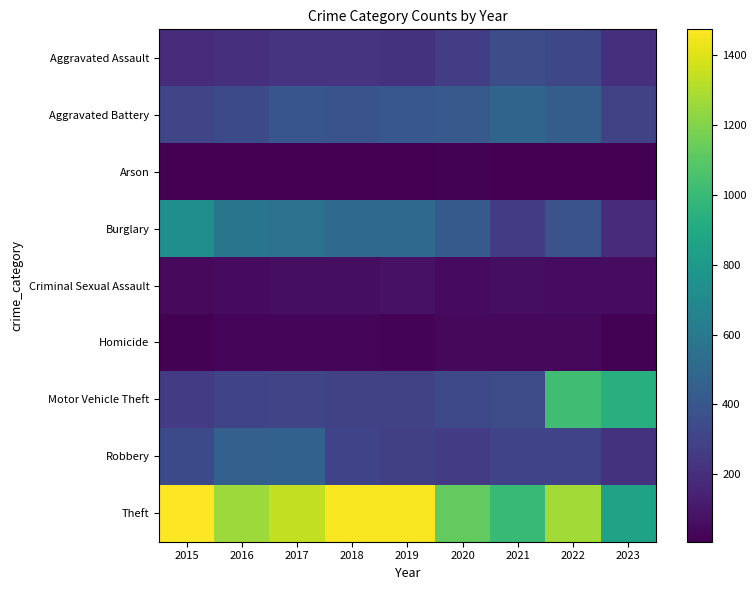

At which category is the sum across all series the highest?

2022